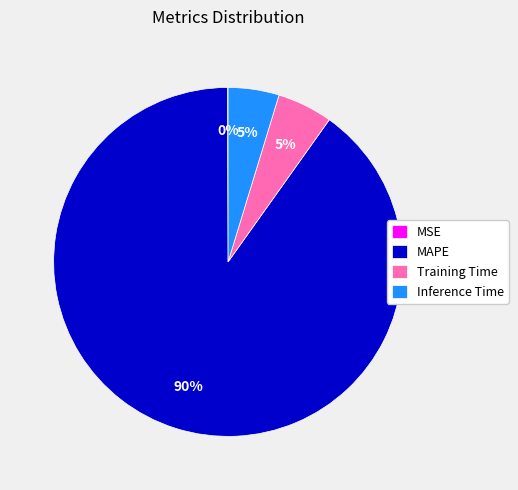

To the nearest percent, what portion does Training Time represent?

5%